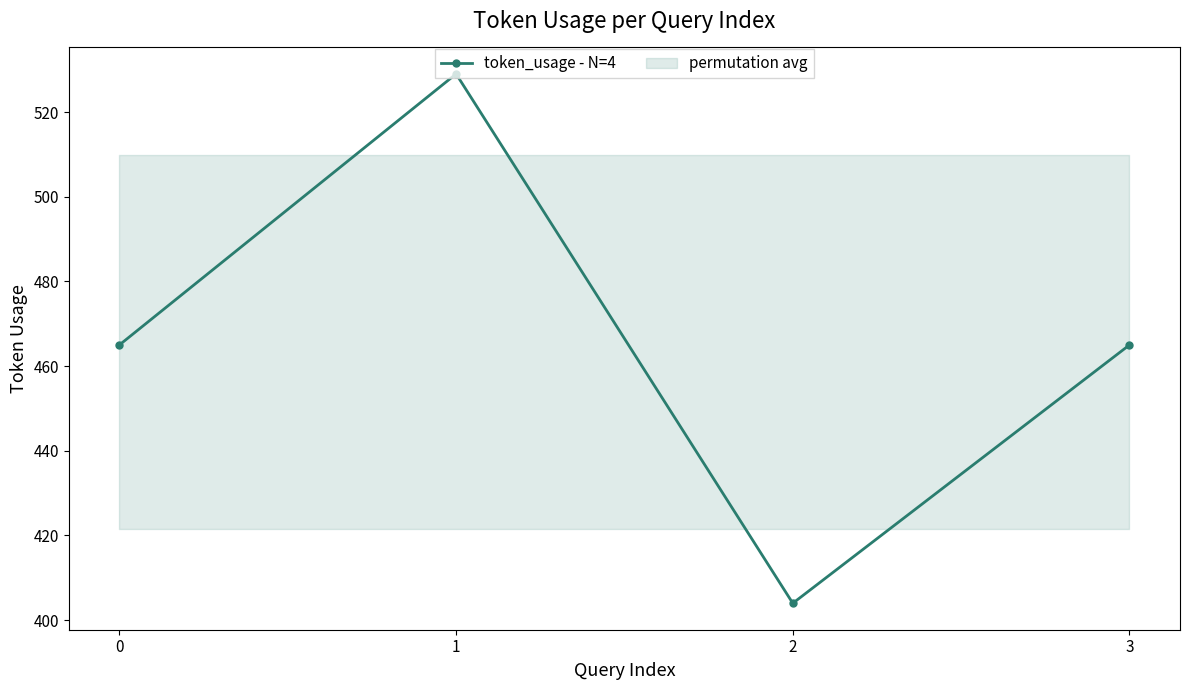

What is the sum of the values at 2 and 1?

933